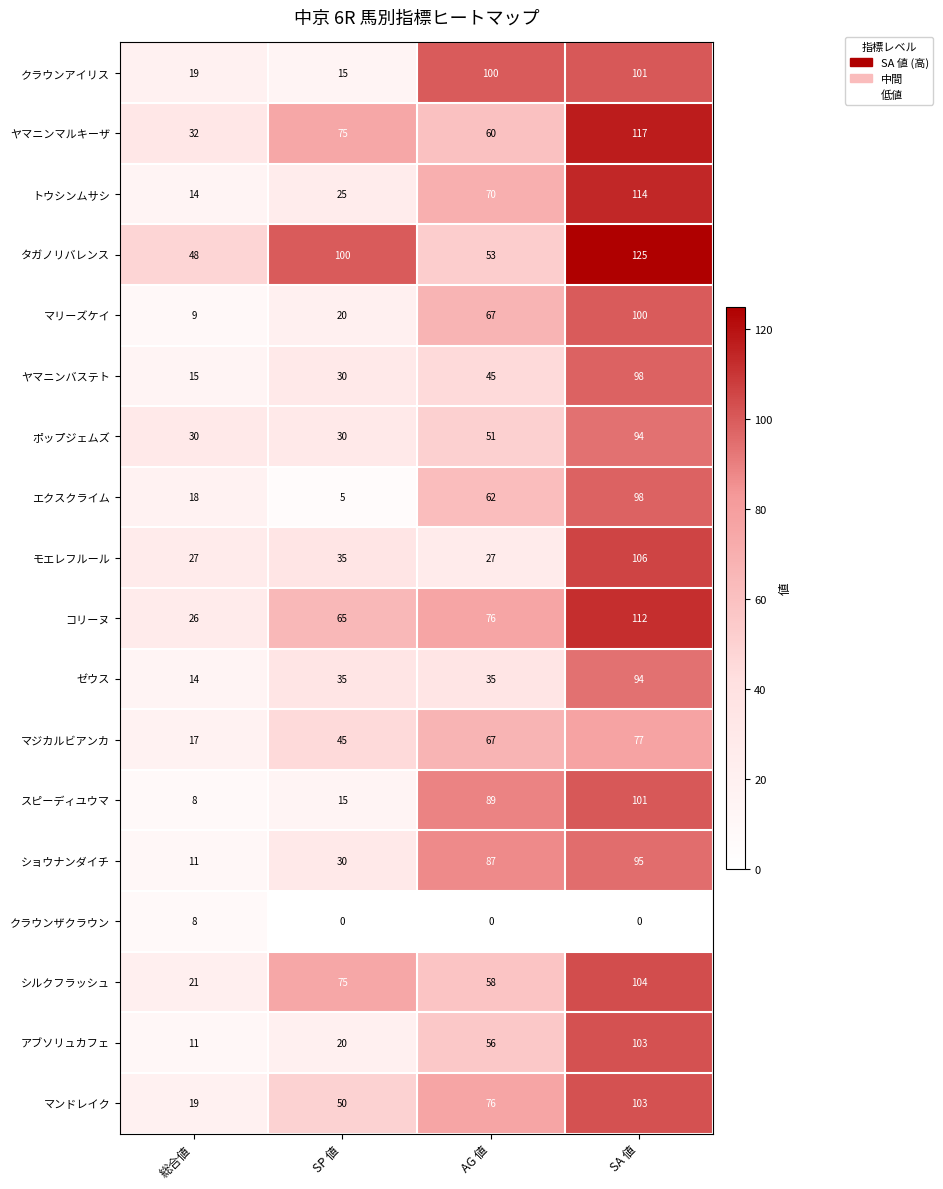

Between SP 値 and AG 値, which series saw the biggest shift?

クラウンアイリス